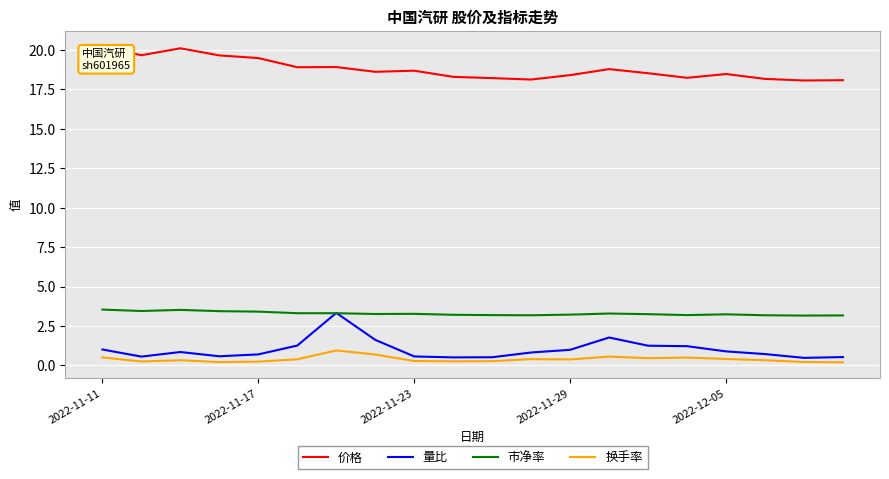

True or false: 价格 and 市净率 cross at least once.

False